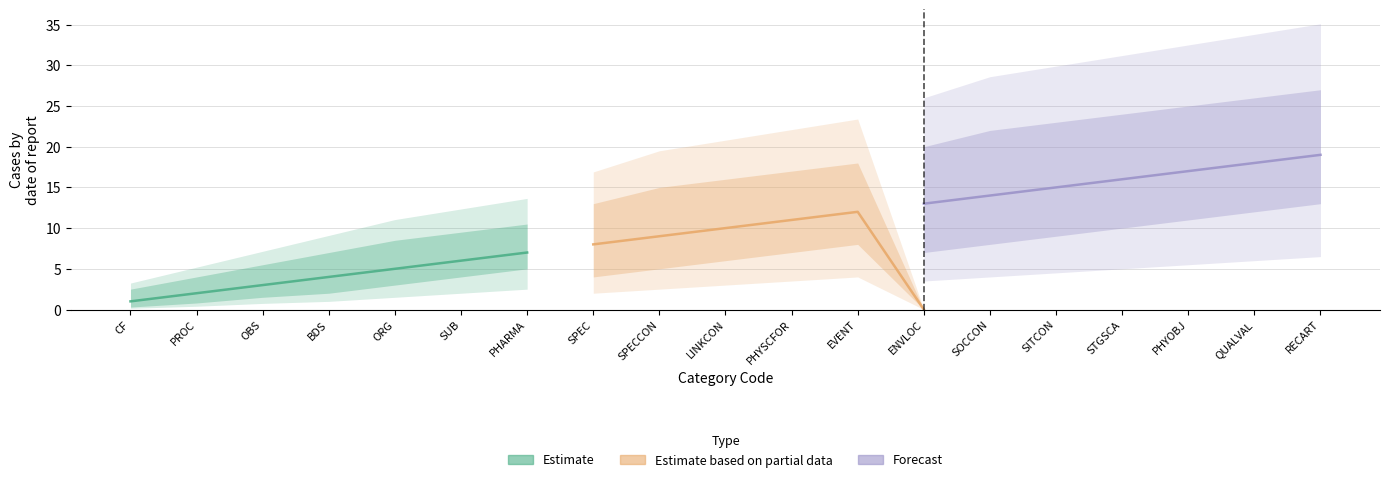

Reading left to right, transcribe all the data shown in this chart.

Estimate: CF=1	PROC=2	OBS=3	BDS=4	ORG=5	SUB=6	PHARMA=7	SPEC=0	SPECCON=0	LINKCON=0	PHYSCFOR=0	EVENT=0	ENVLOC=0	SOCCON=0	SITCON=0	STGSCA=0	PHYOBJ=0	QUALVAL=0	RECART=0
Estimate based on partial data: CF=0	PROC=0	OBS=0	BDS=0	ORG=0	SUB=0	PHARMA=0	SPEC=8	SPECCON=9	LINKCON=10	PHYSCFOR=11	EVENT=12	ENVLOC=0	SOCCON=0	SITCON=0	STGSCA=0	PHYOBJ=0	QUALVAL=0	RECART=0
Forecast: CF=0	PROC=0	OBS=0	BDS=0	ORG=0	SUB=0	PHARMA=0	SPEC=0	SPECCON=0	LINKCON=0	PHYSCFOR=0	EVENT=0	ENVLOC=13	SOCCON=14	SITCON=15	STGSCA=16	PHYOBJ=17	QUALVAL=18	RECART=19